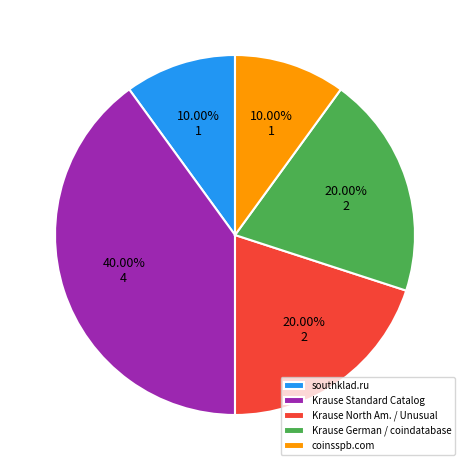

To the nearest percent, what is the difference between the largest and smallest slice percentages?

30%